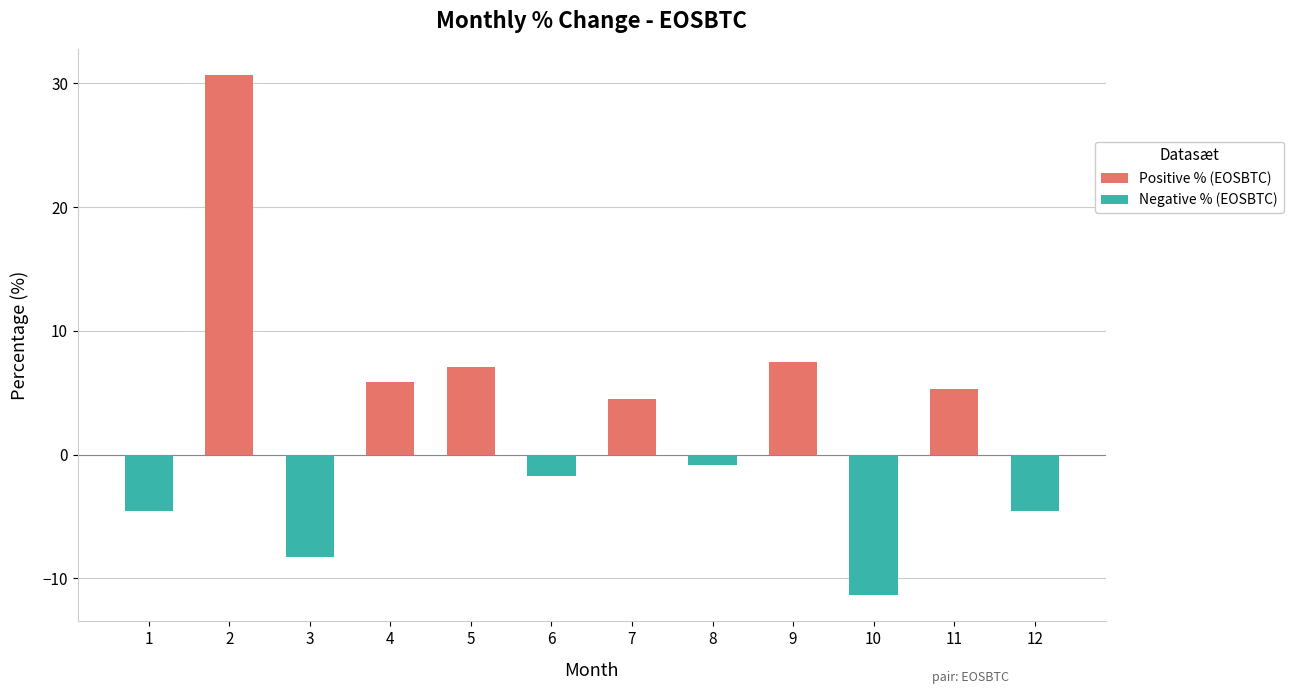

What is the value of the 4th bar from the left?

5.8